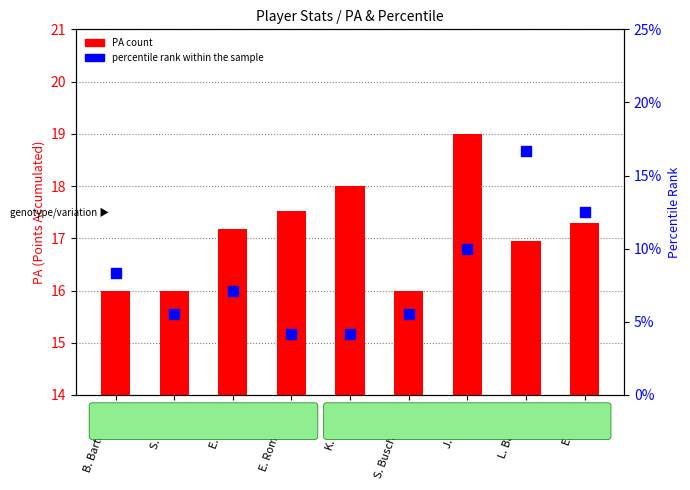

Is the value of percentile rank within the sample at E. Gross greater than the value of PA at E. Gross?

No